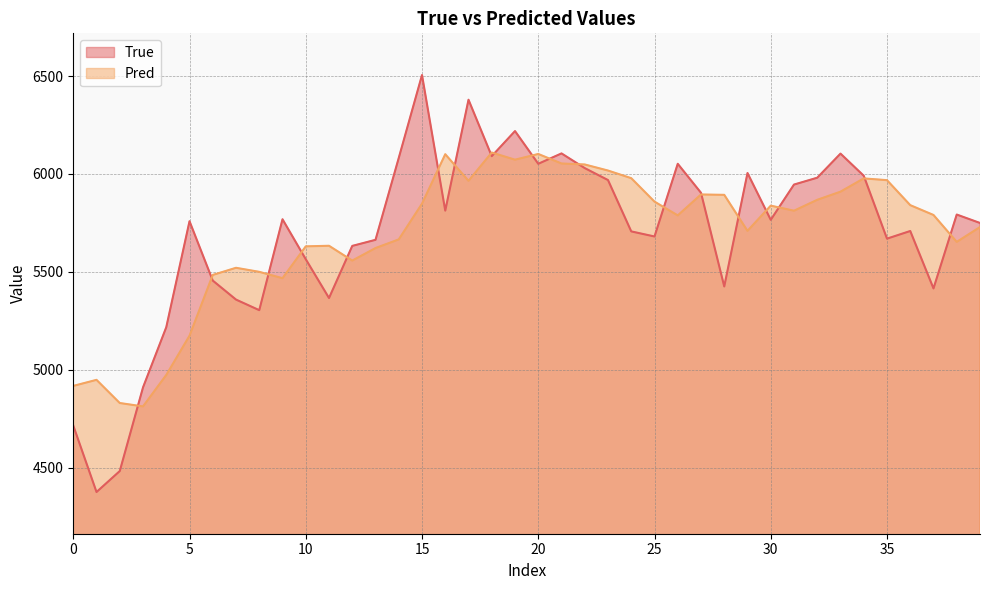

How many lines are shown in the chart?

2